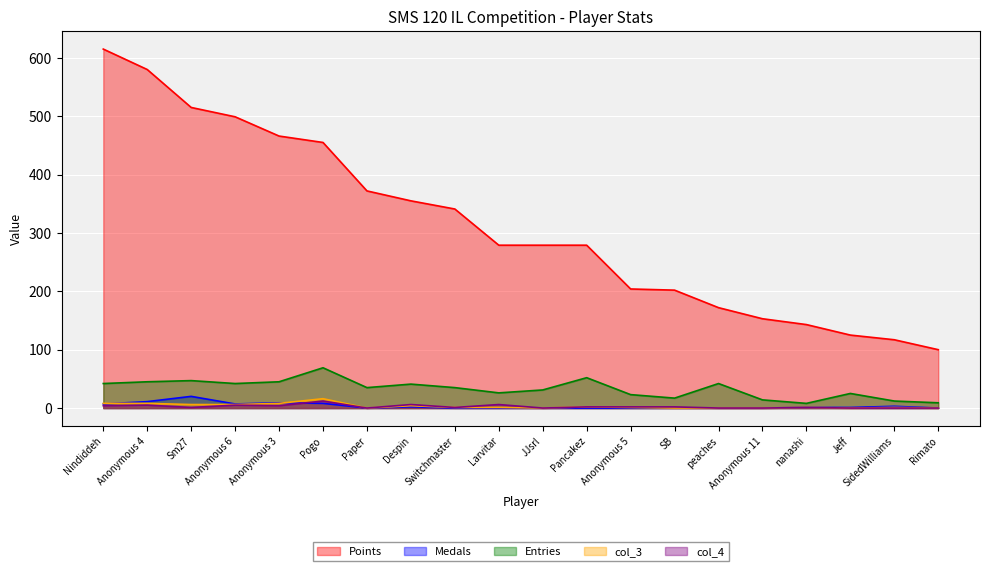

Where is the first local minimum for Entries?

Anonymous 6